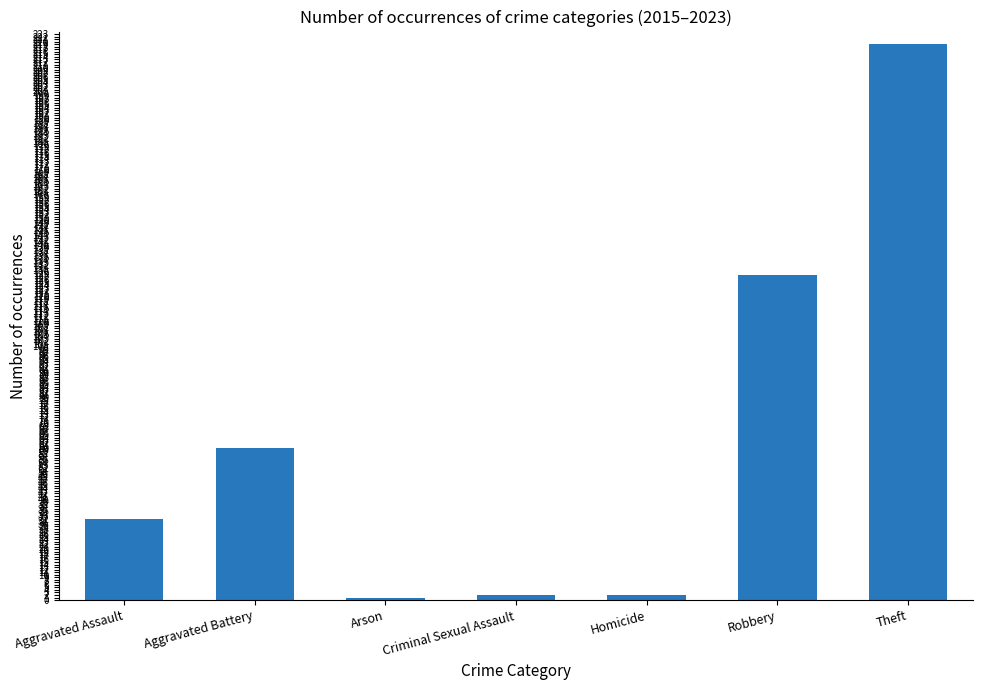

Is it true that the value at Homicide is 2?

True